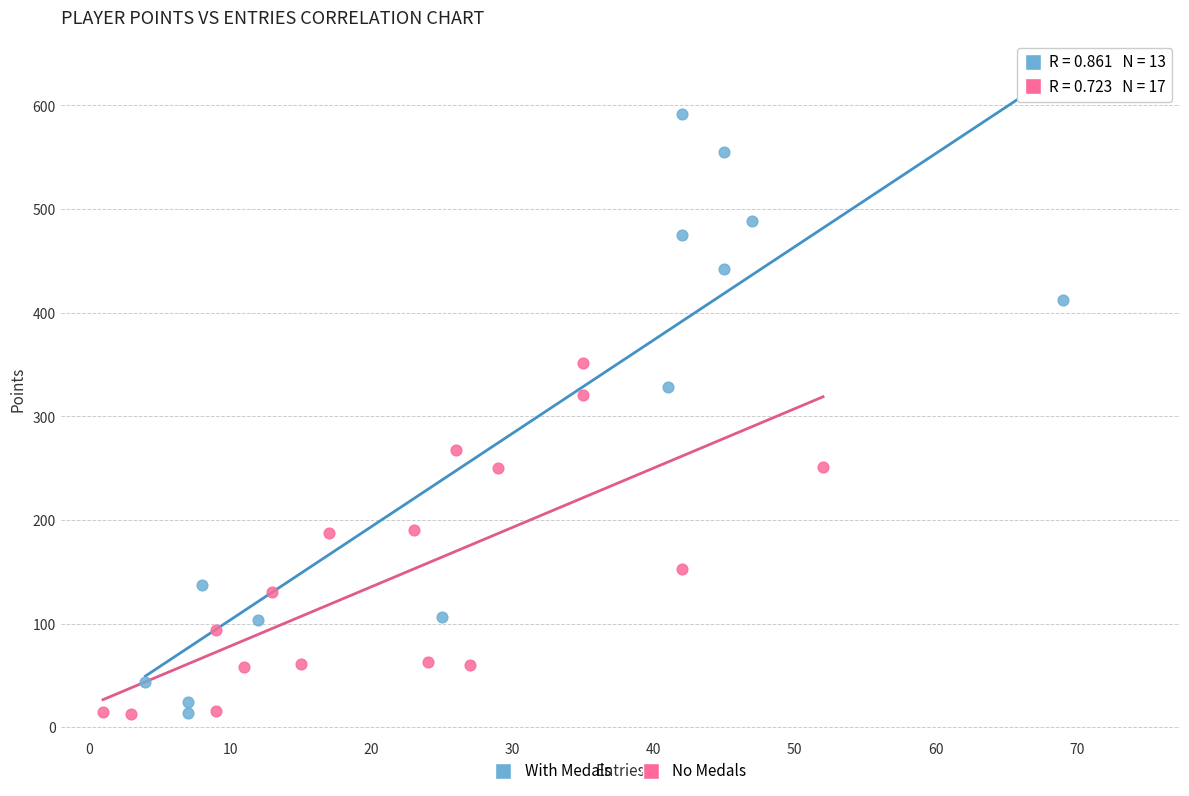

Which series reaches the maximum Y coordinate?

With Medals